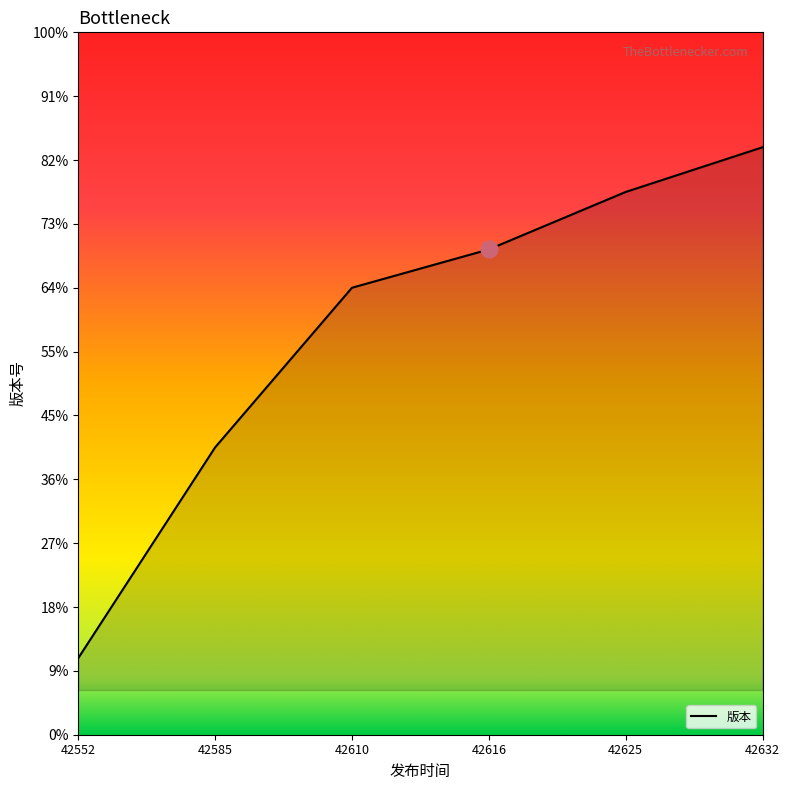

Does the chart have visible grid lines?

No